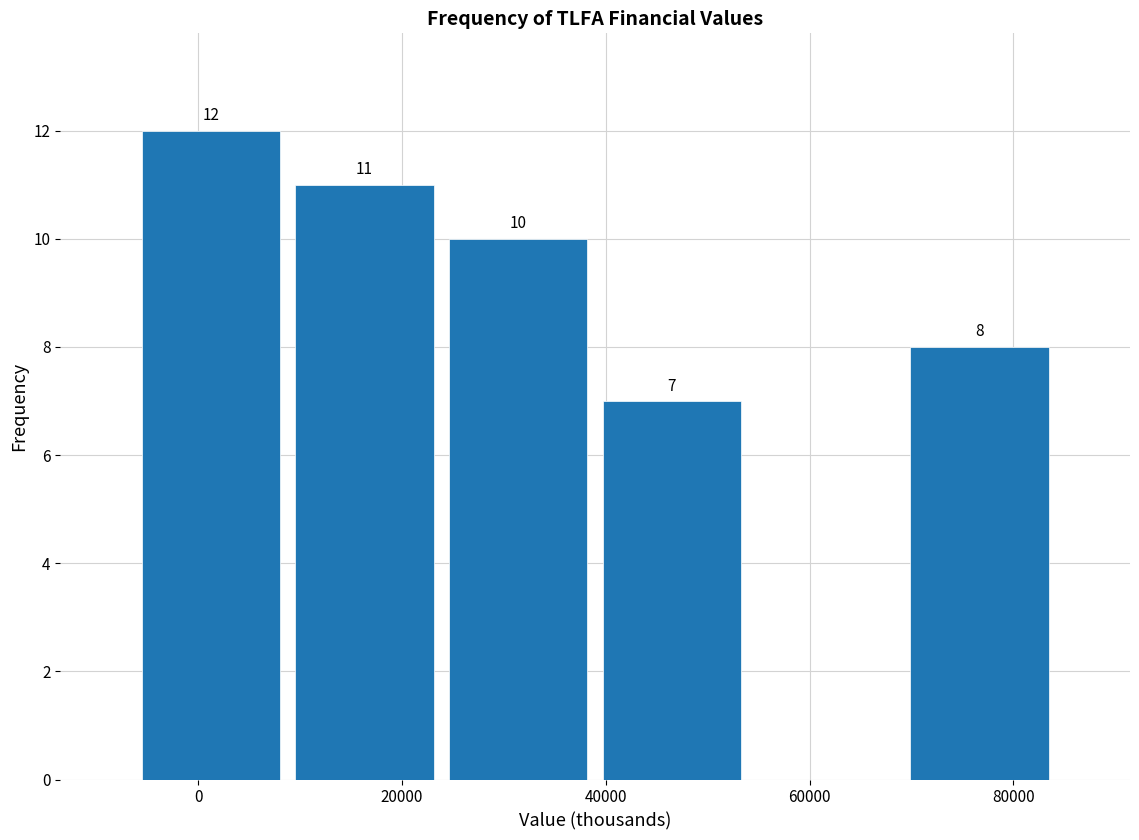

Over which range of the x-axis is the bar tallest?

-6000 to 8000